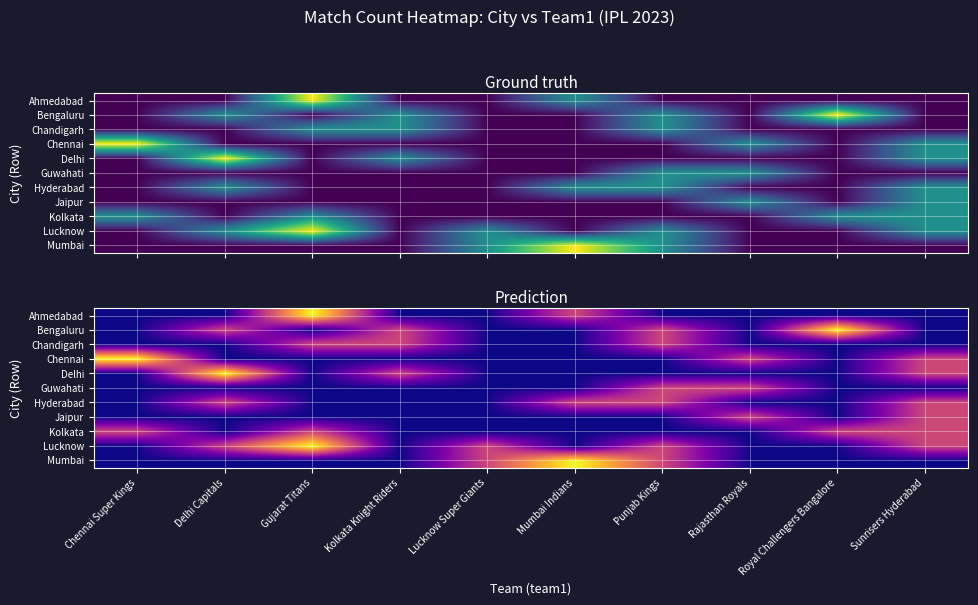

What is the total value across all series at Lucknow Super Giants?

2